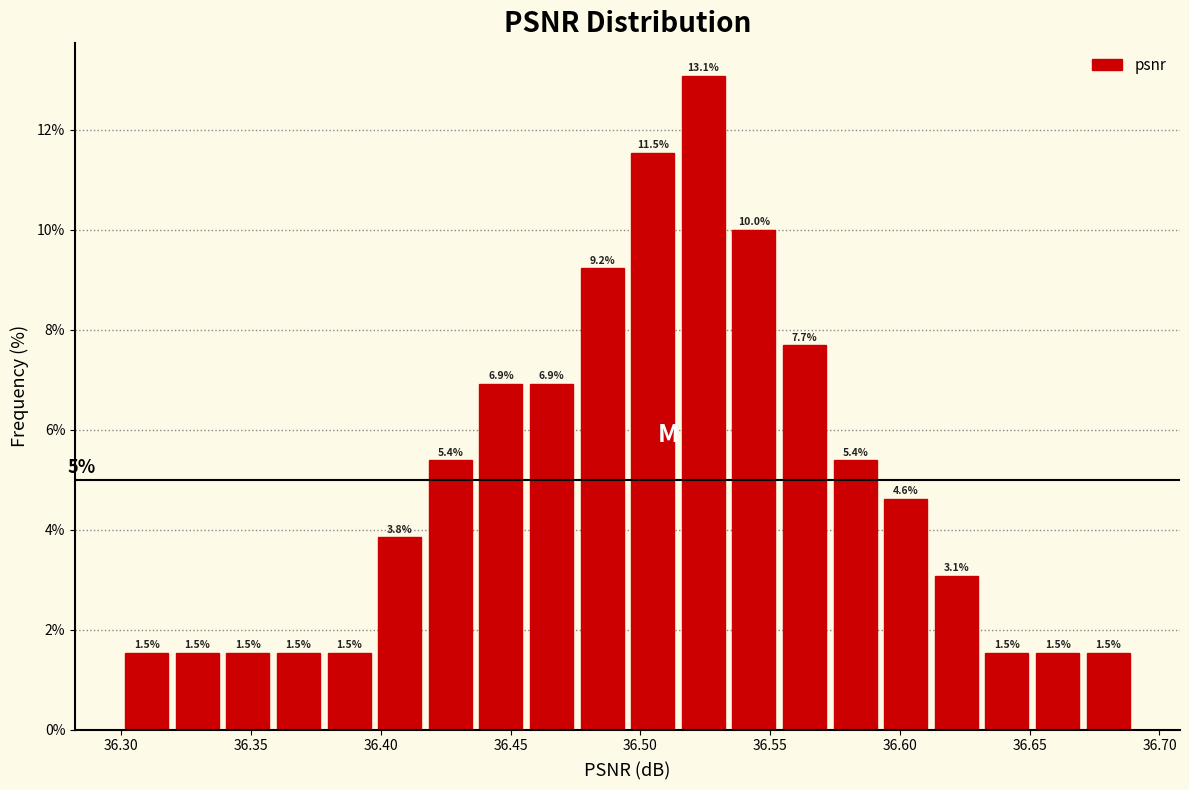

Read against the x-axis, roughly where is the centre of the tallest bar?

36.525